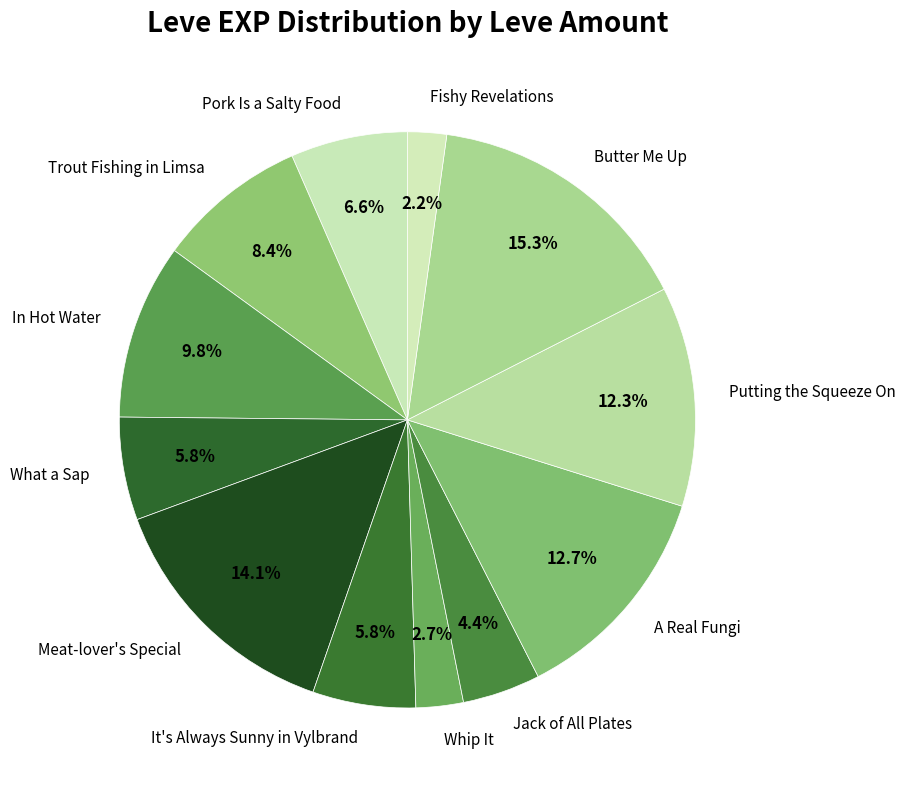

Is Whip It the majority of the pie?

No